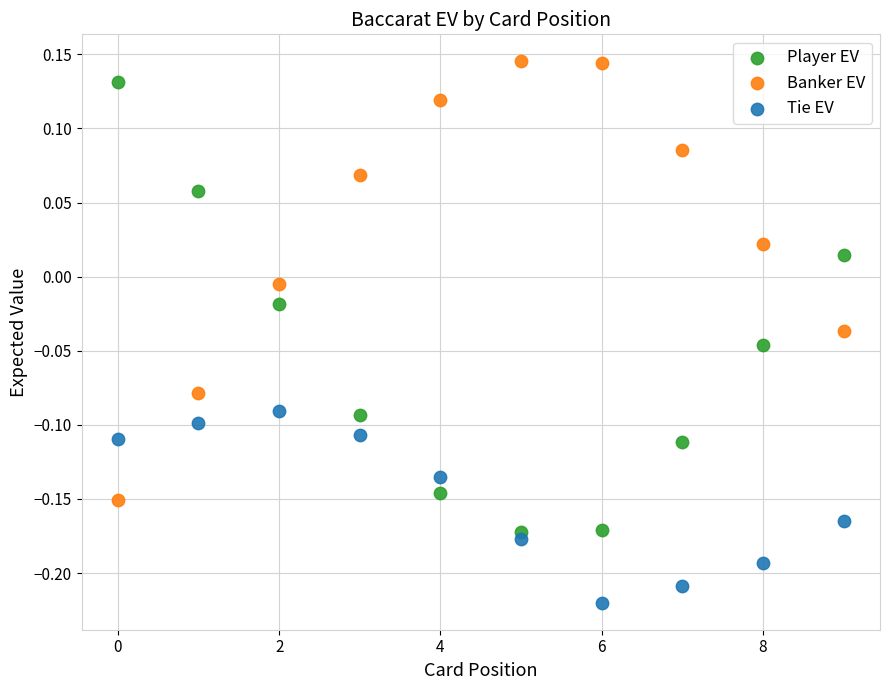

Which series contains the lowest Y value?

Tie EV